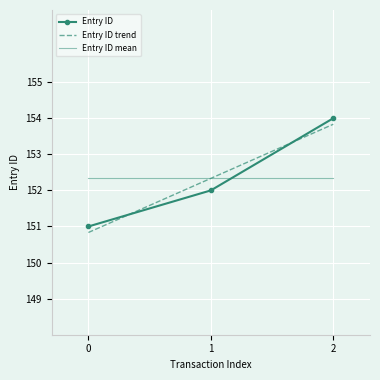

Rank the categories by Entry ID trend value from lowest to highest.

0, 1, 2